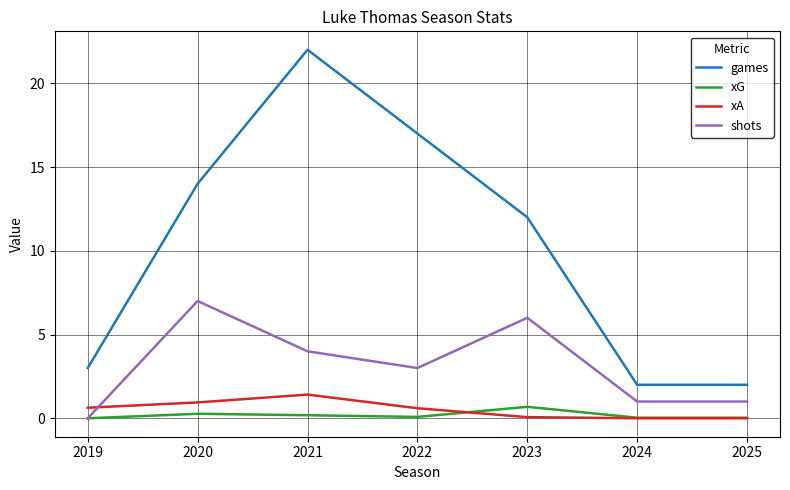

What is the greatest value displayed?

22.0